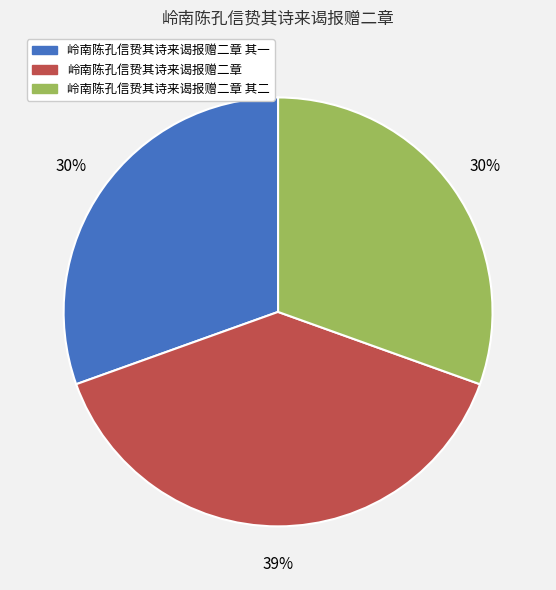

How many segments does this pie chart have?

3